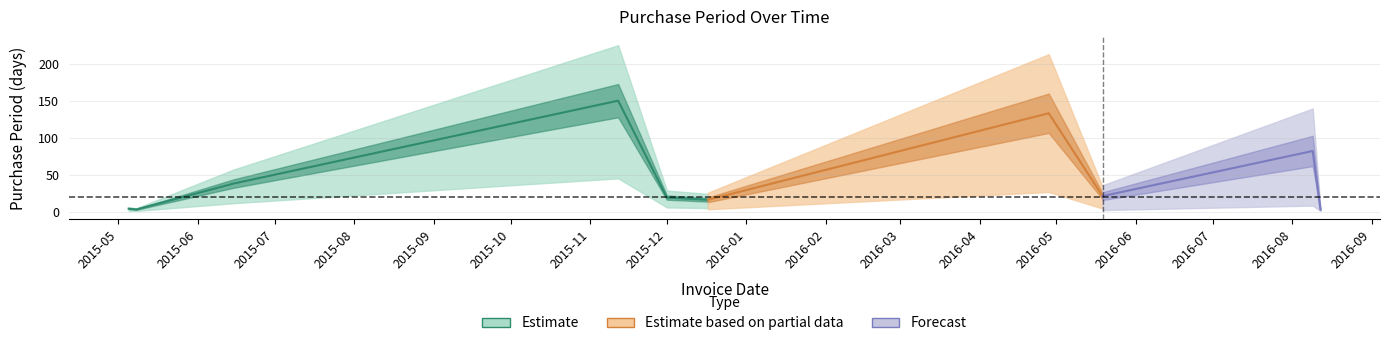

Reading left to right, extract all data points from this chart.

4	3	38	150	19	16	133	21	82	3